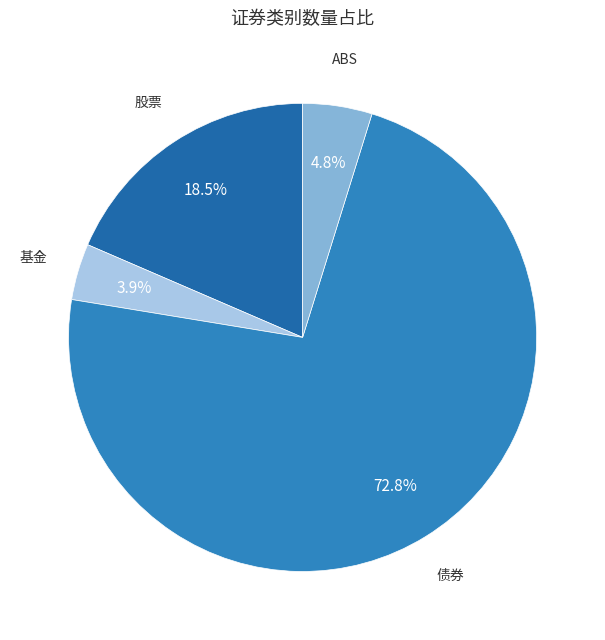

To the nearest percent, what is the difference between the ABS and 债券 slice percentages?

68%